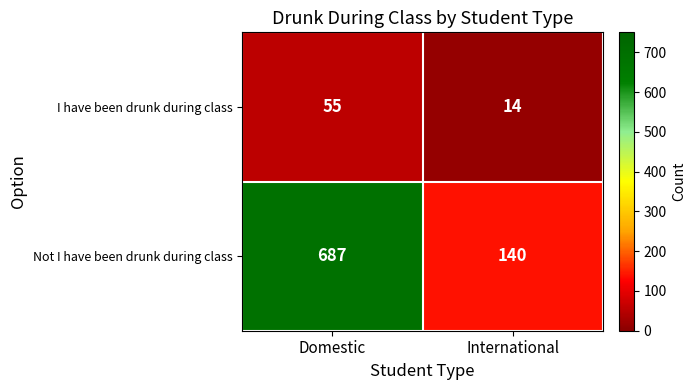

What is the minimum value for Not I have been drunk during class?

140